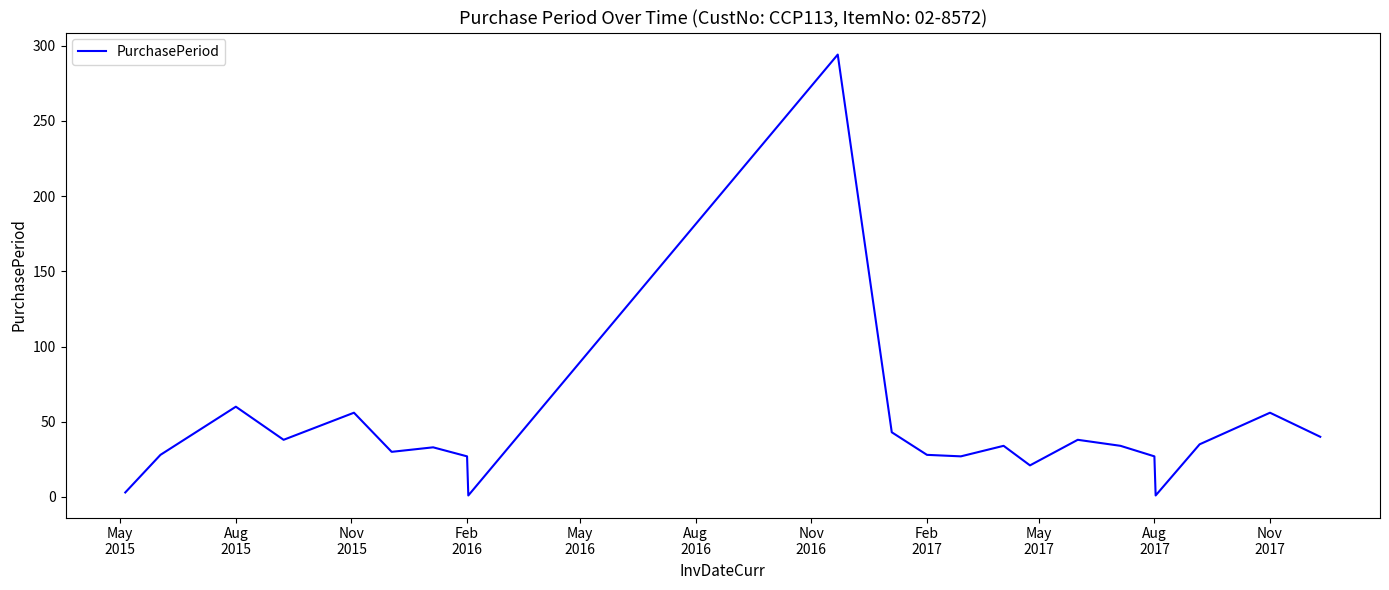

Does the chart have visible grid lines?

No